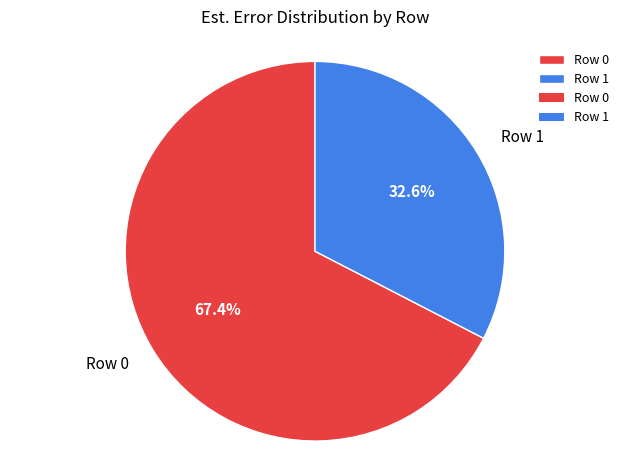

The Row 0 slice represents 67% of the pie. True or false?

True